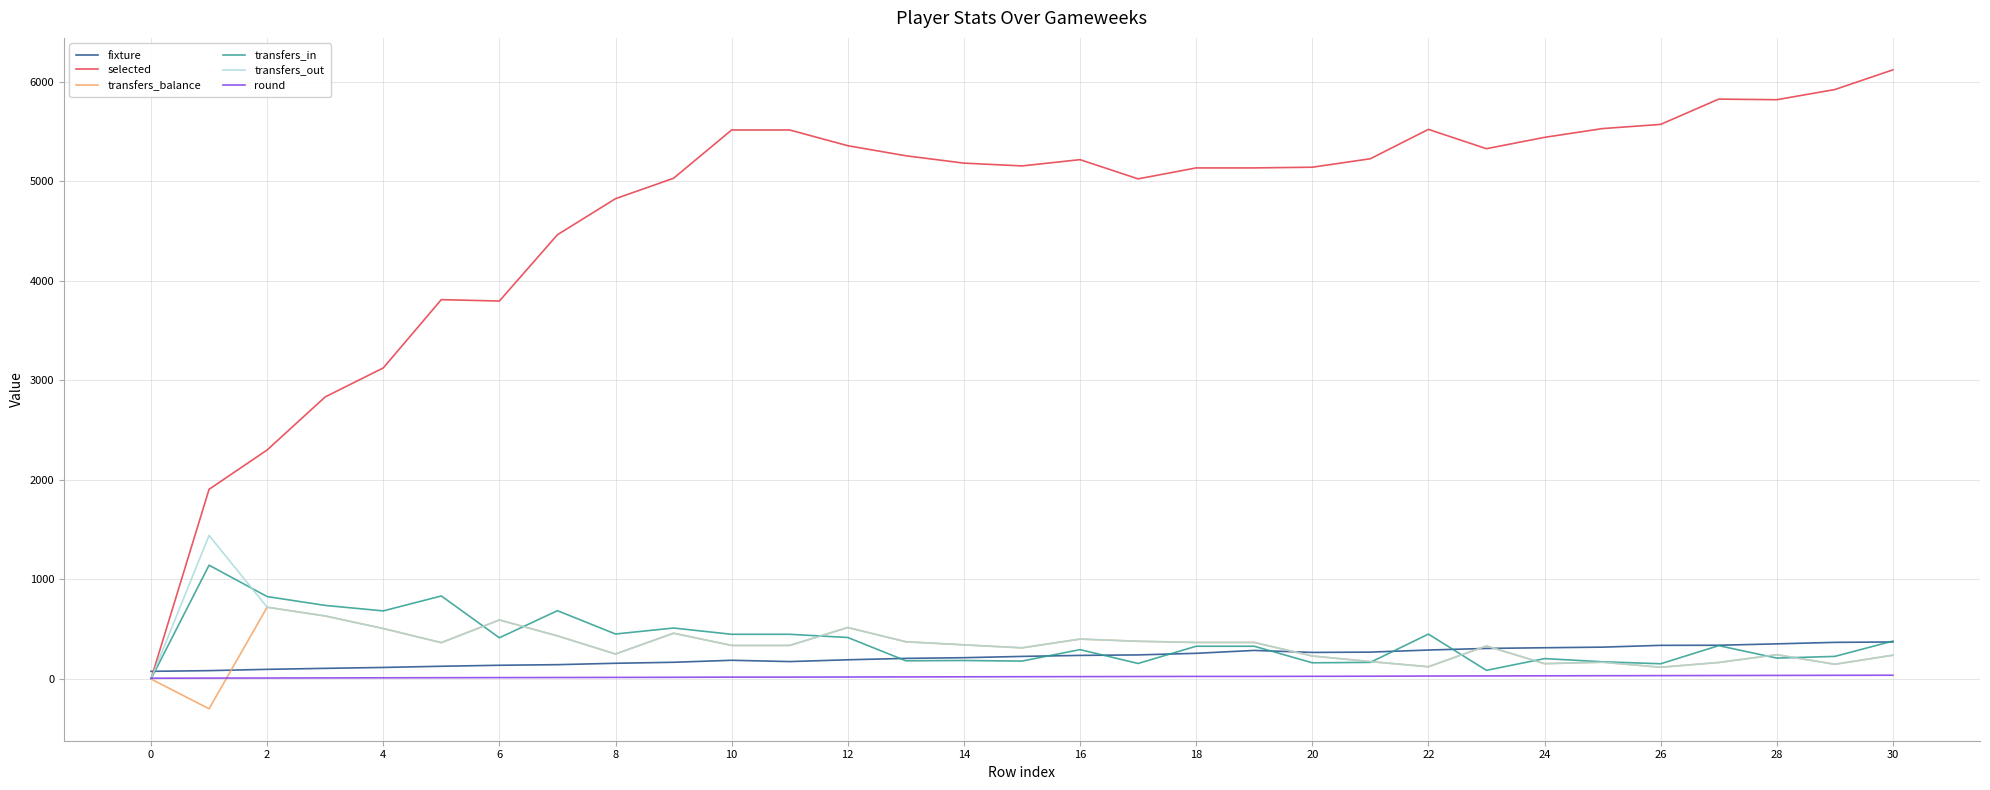

Rank the series by their maximum value, from highest to lowest.

selected, transfers_out, transfers_in, transfers_balance, fixture, round